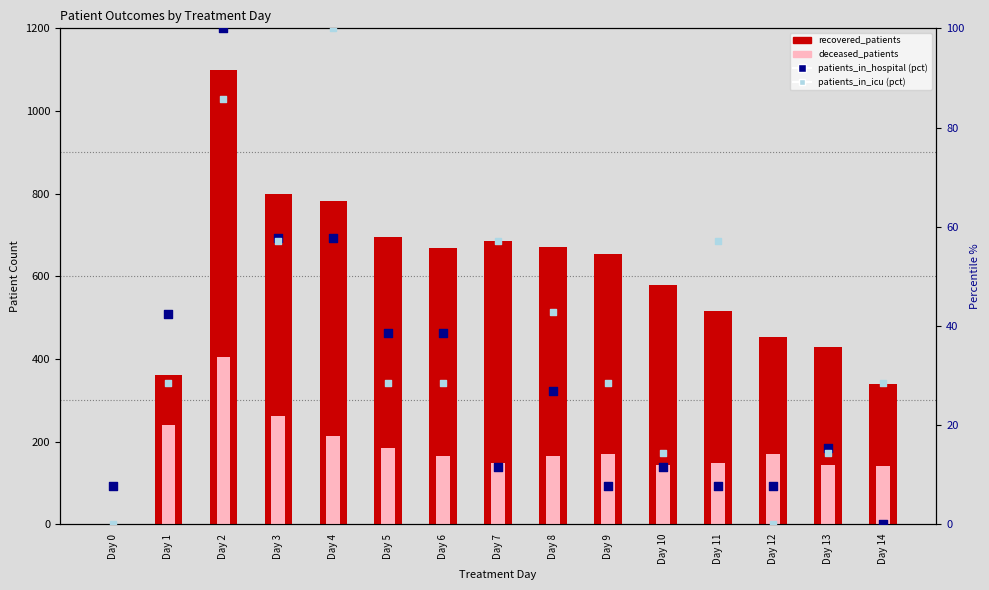

What is the total value across all series at Day 3?

1177.8